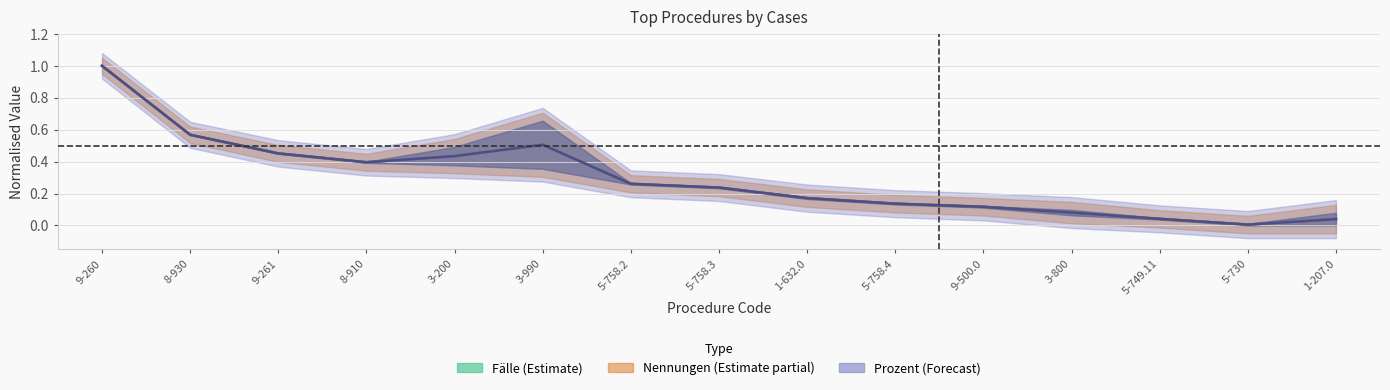

What is the highest value of the Nennungen series?

1.0